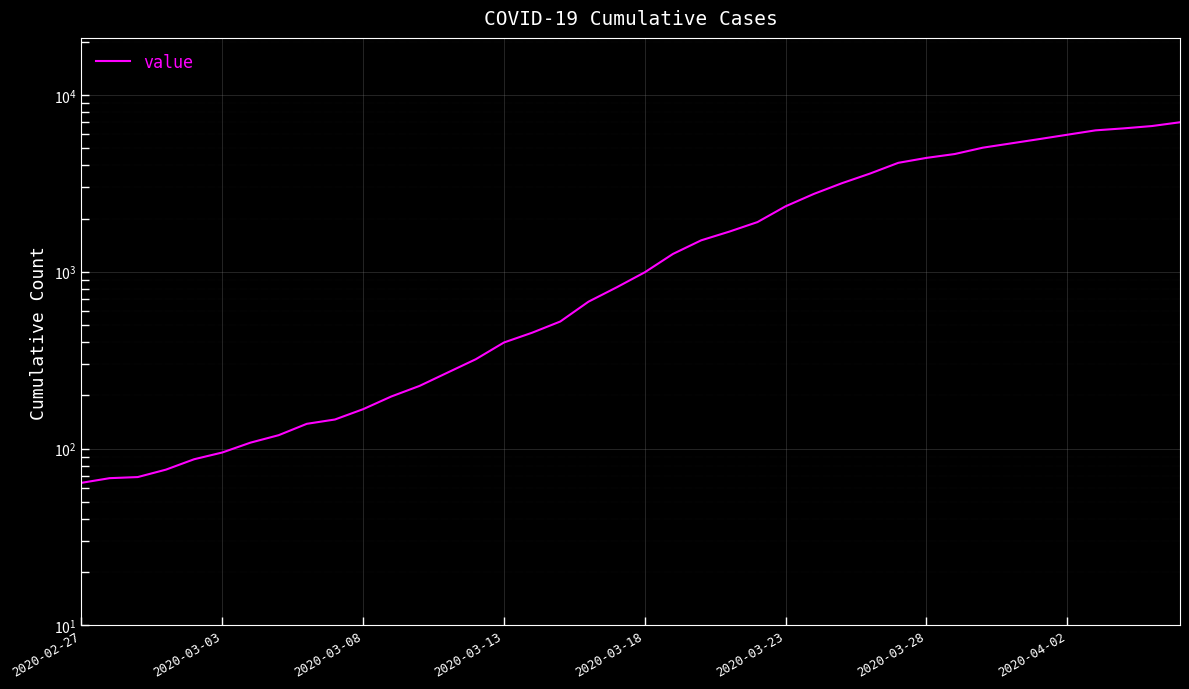

Is it true that the value at 2020-03-23 is 1420?

False